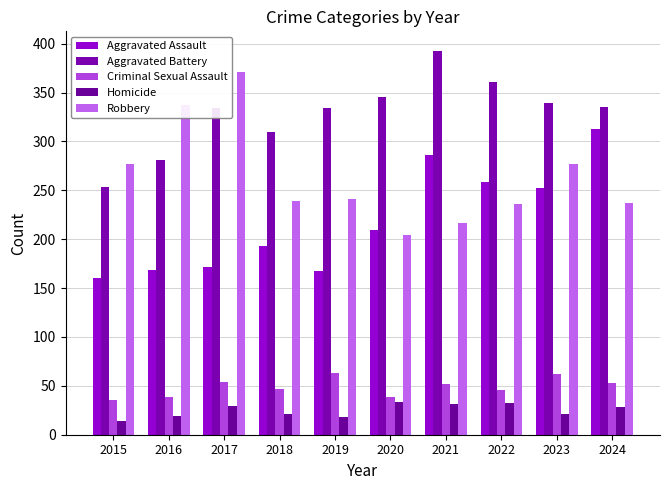

Which series has the largest total across all categories?

Aggravated Battery